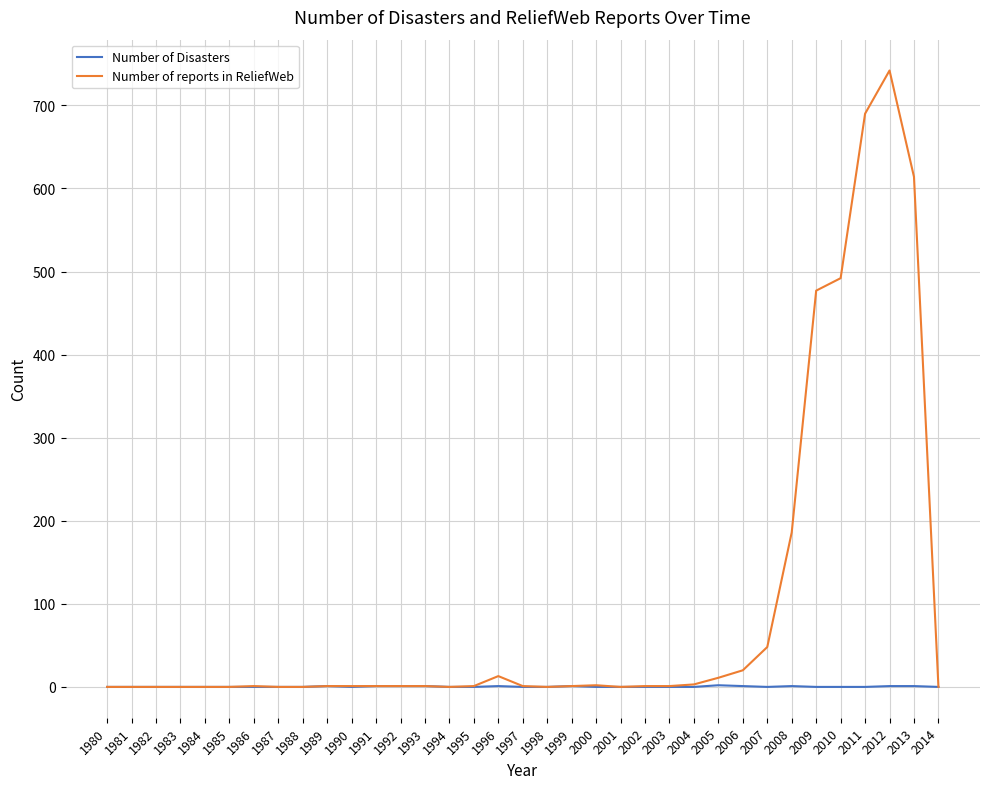

At how many categories does at least one series exceed 621?

2